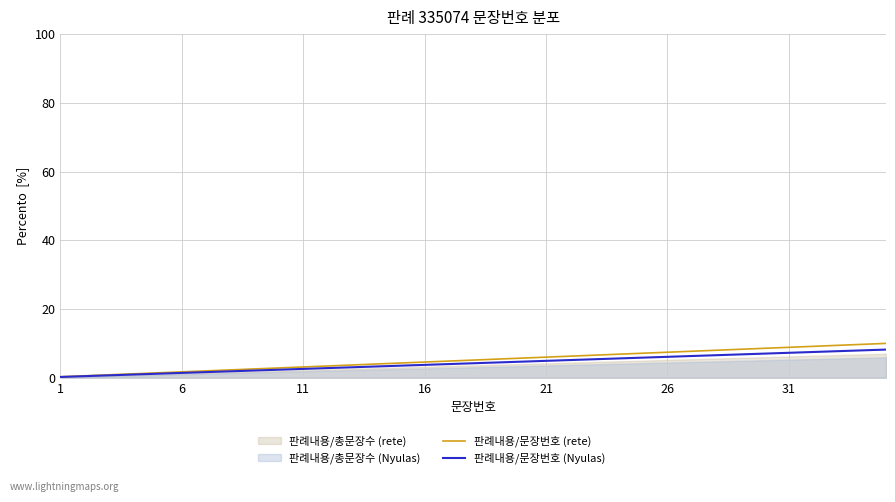

How many data points in 판례내용/문장번호 (rete) are above 5?

18